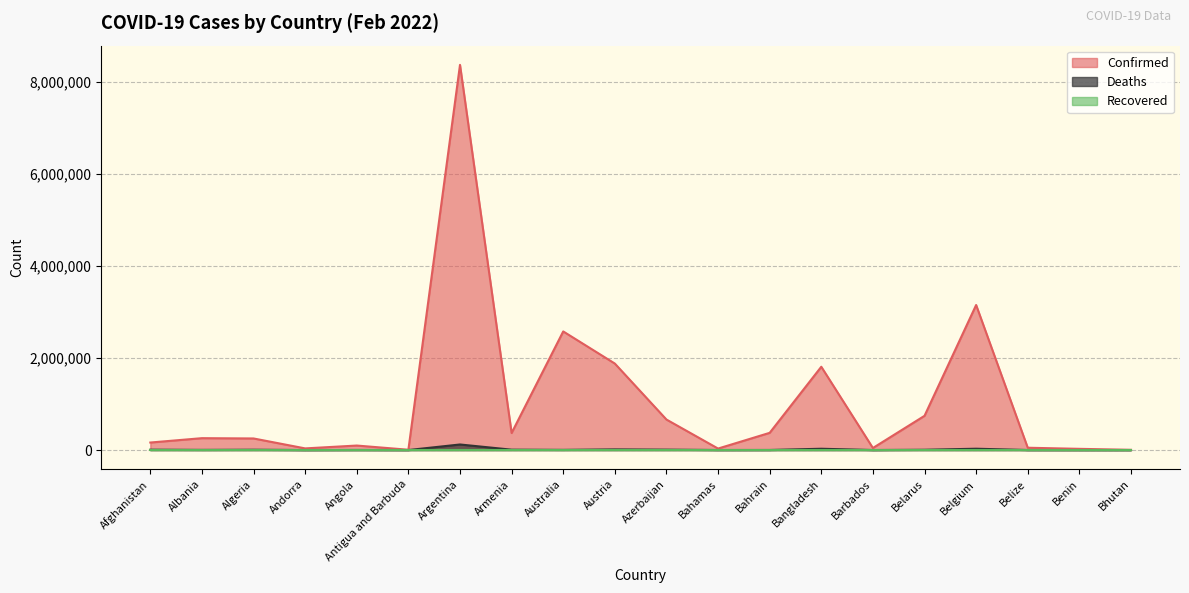

Which has a higher value, Bahamas or Antigua and Barbuda?

Bahamas